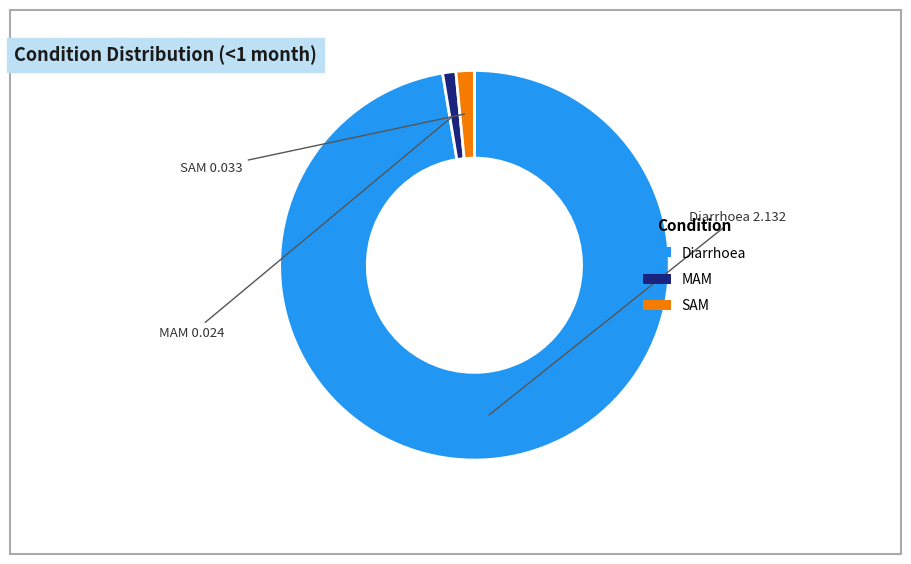

Which slice represents more than half of the pie?

Diarrhoea